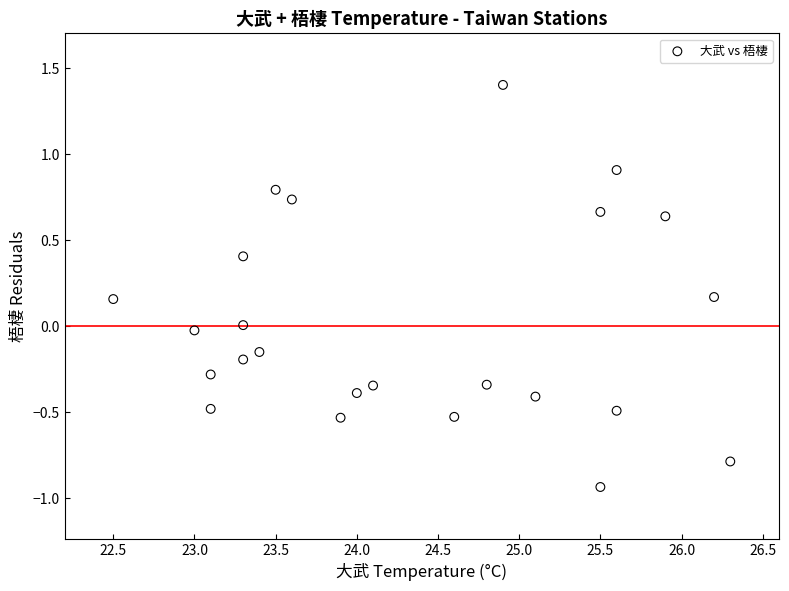

What is the range of X values (max minus min)?

3.8